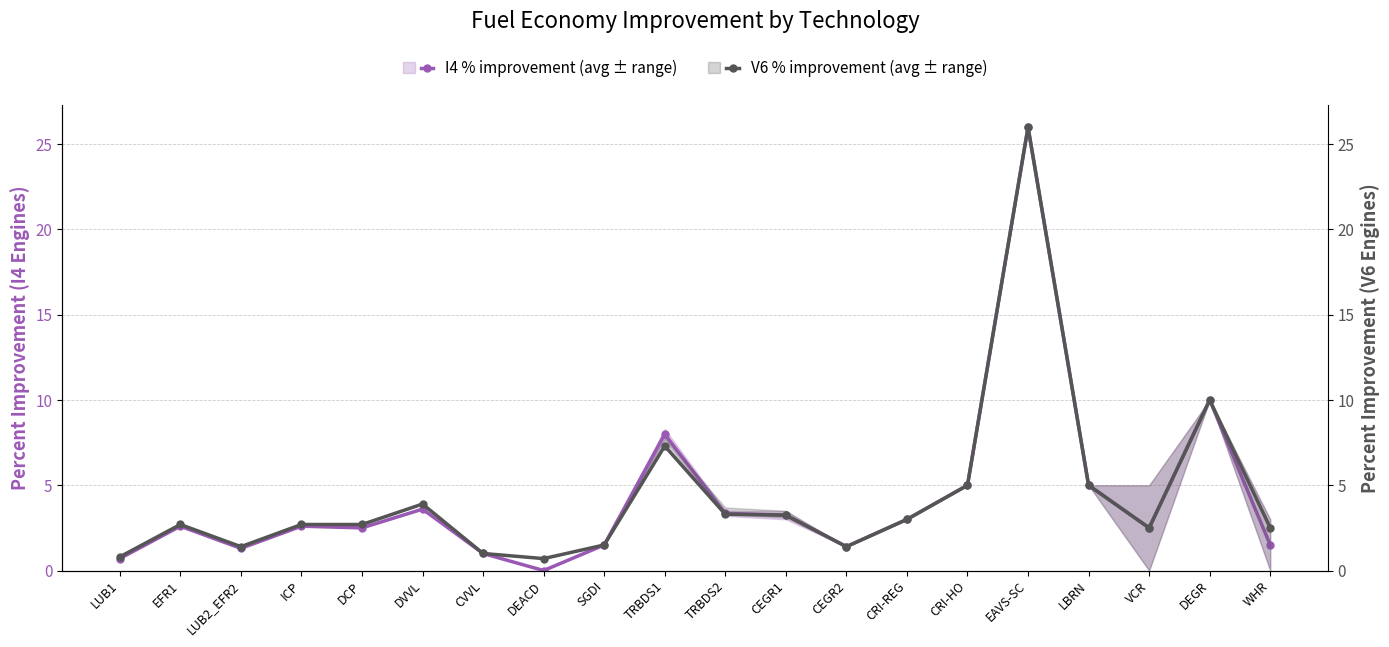

What is the greatest value displayed?

26.0